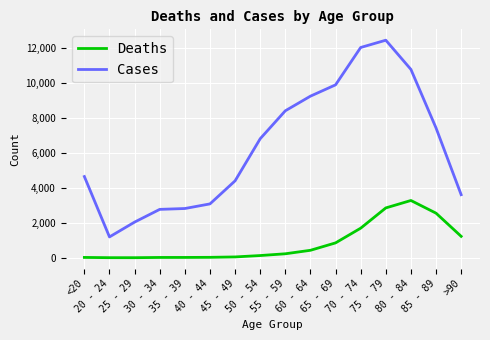

What is the difference between the maximum and minimum values in the Cases series?

11243